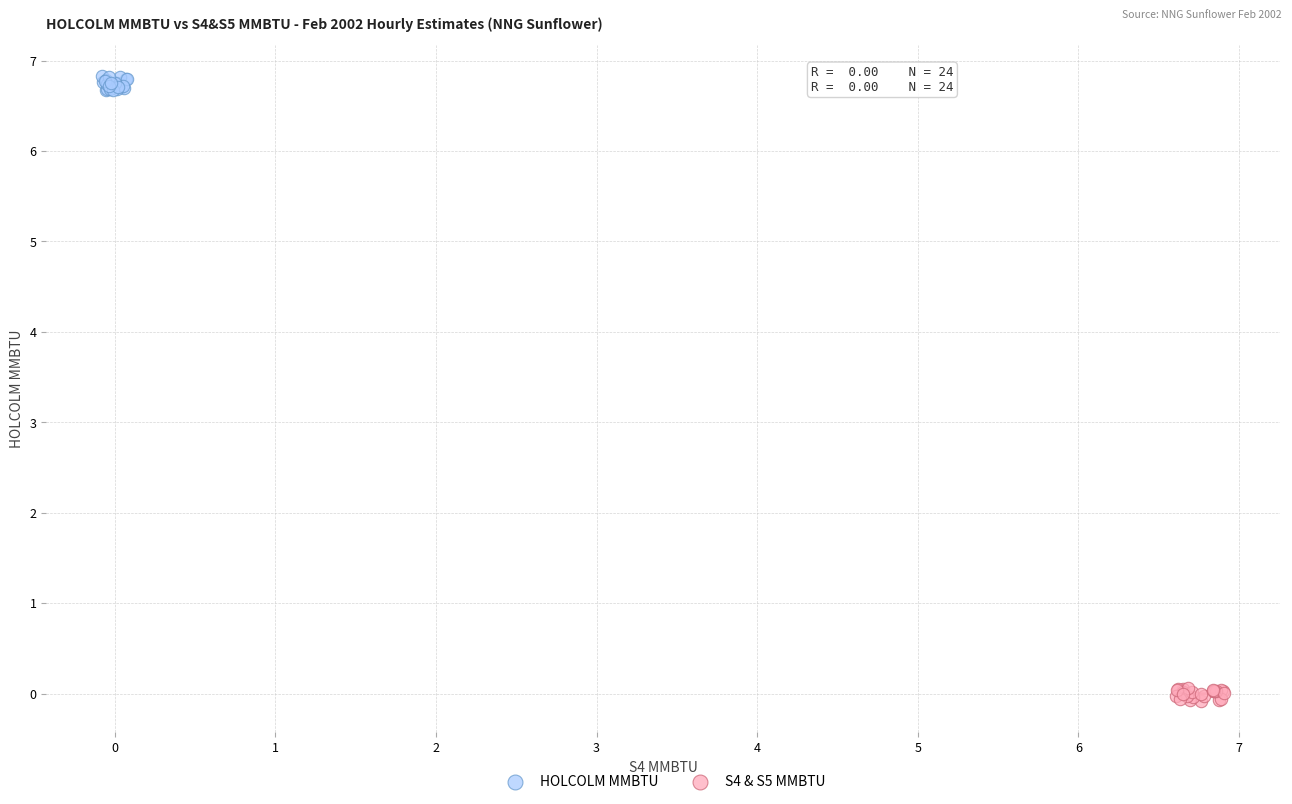

Which series contains the lowest Y value?

S4 & S5 MMBTU